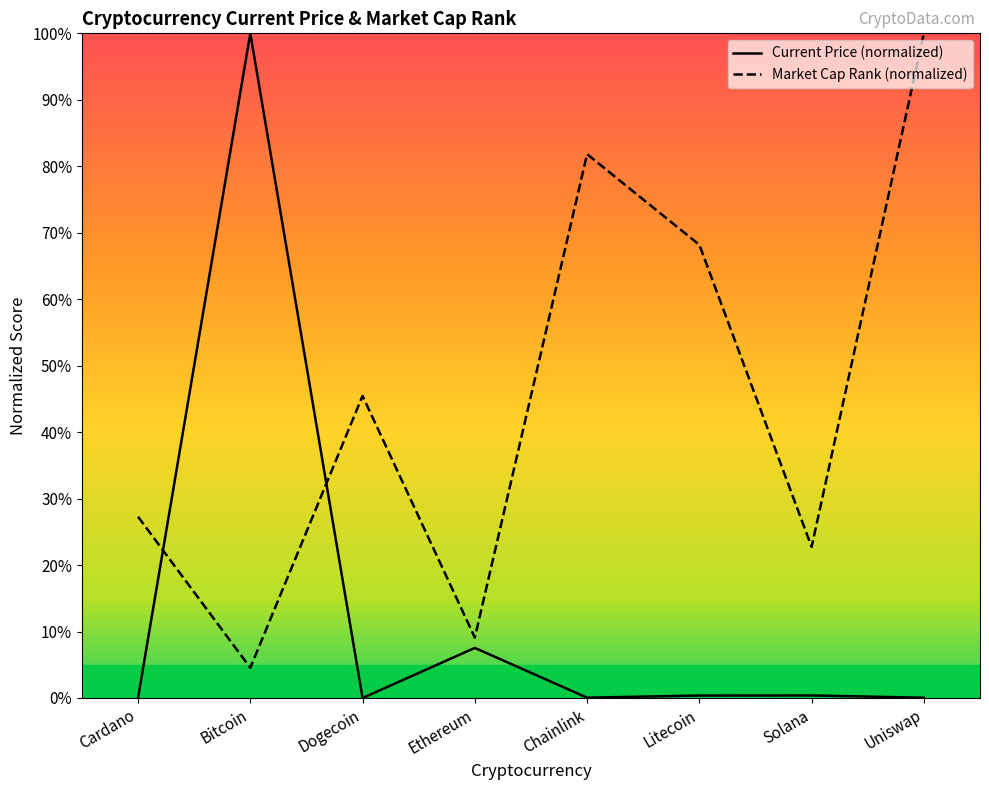

Reading left to right, transcribe all the data shown in this chart.

Current Price (normalized): Cardano=0.0	Bitcoin=100.0	Dogecoin=0.0	Ethereum=7.5	Chainlink=0.0	Litecoin=0.4	Solana=0.4	Uniswap=0.0
Market Cap Rank (normalized): Cardano=27.3	Bitcoin=4.5	Dogecoin=45.5	Ethereum=9.1	Chainlink=81.8	Litecoin=68.2	Solana=22.7	Uniswap=100.0